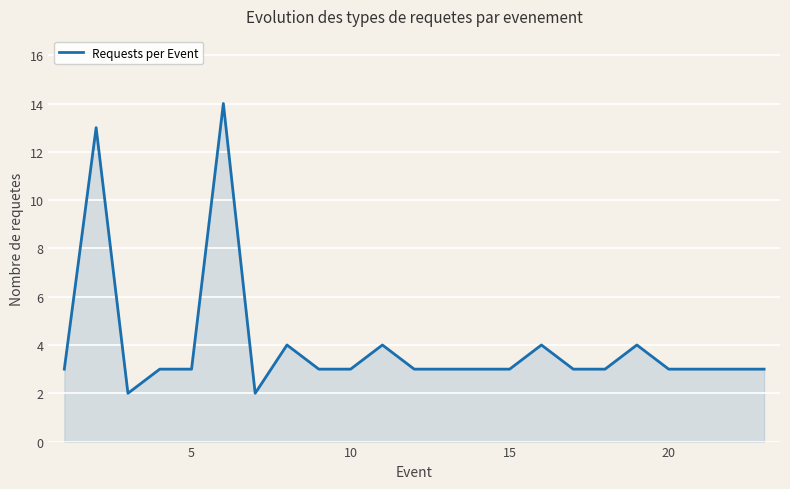

How many lines are shown in the chart?

1